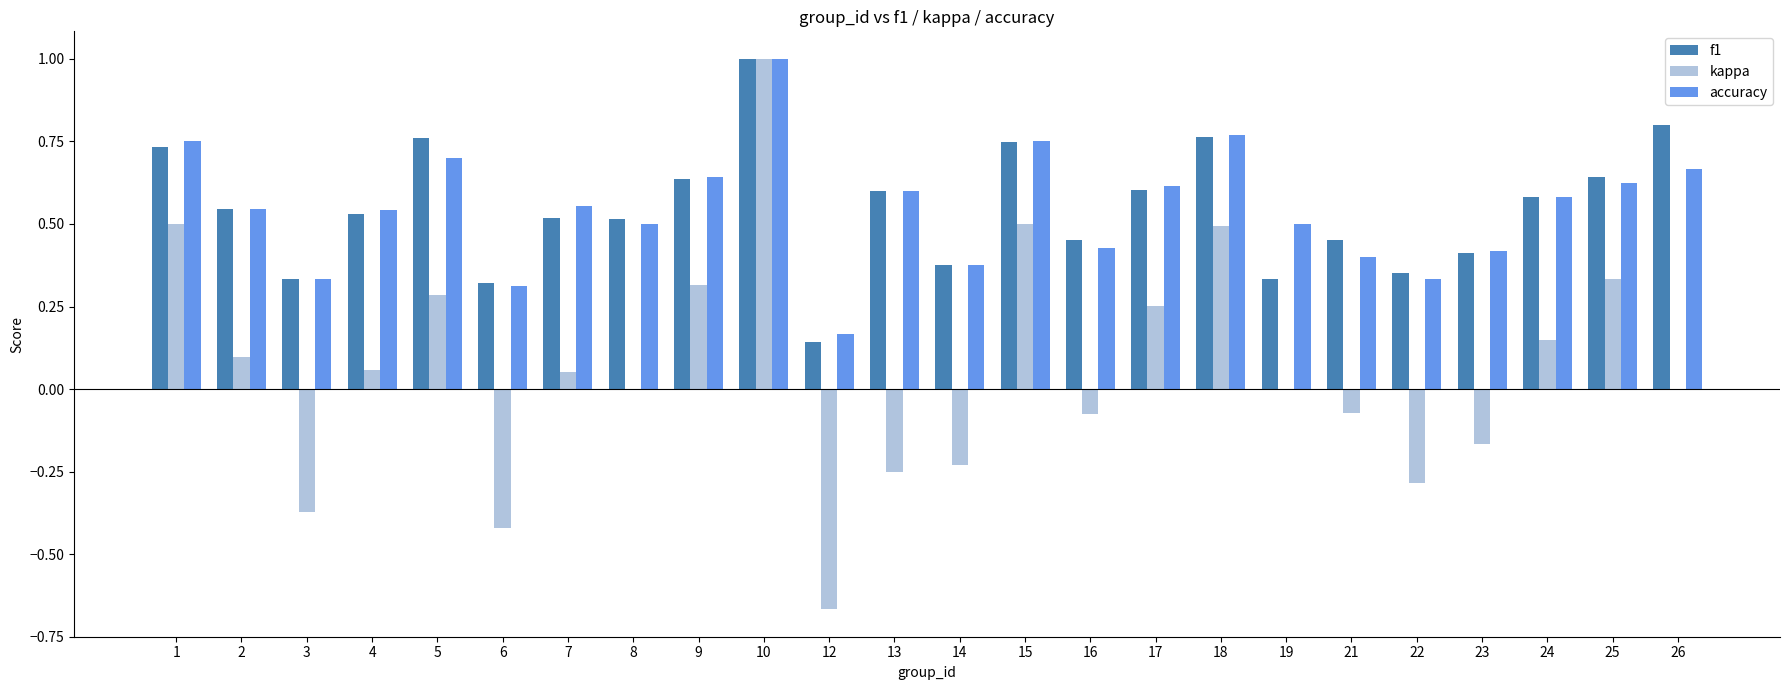

Is it true that accuracy equals 0.8 at 2?

False